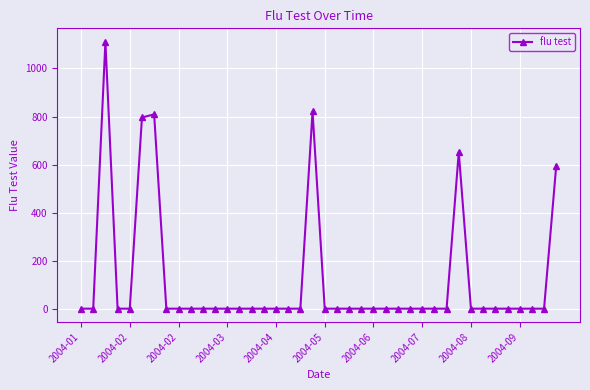

True or false: the data has more than 0 interior local peaks.

True